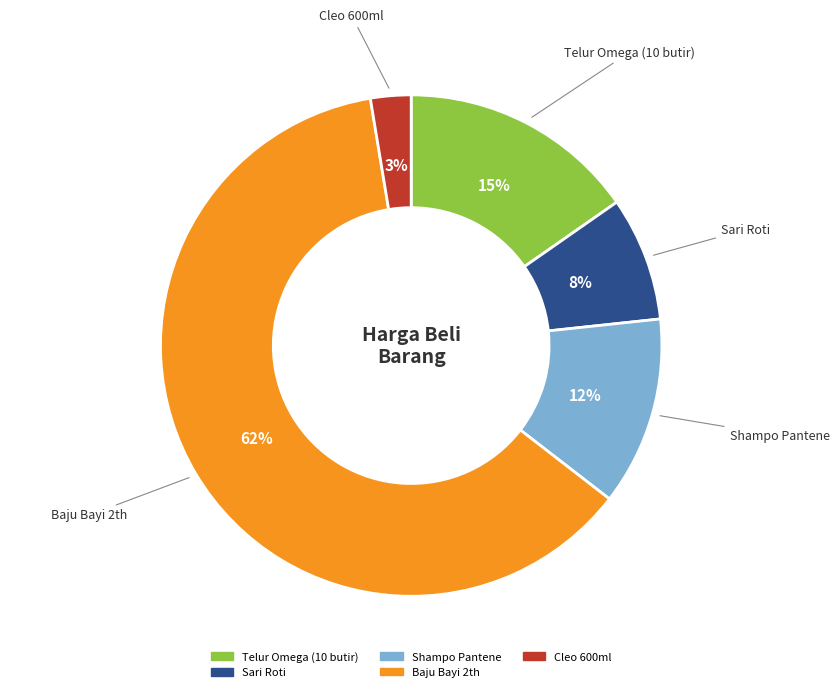

To the nearest percent, what is the average slice percentage?

20%